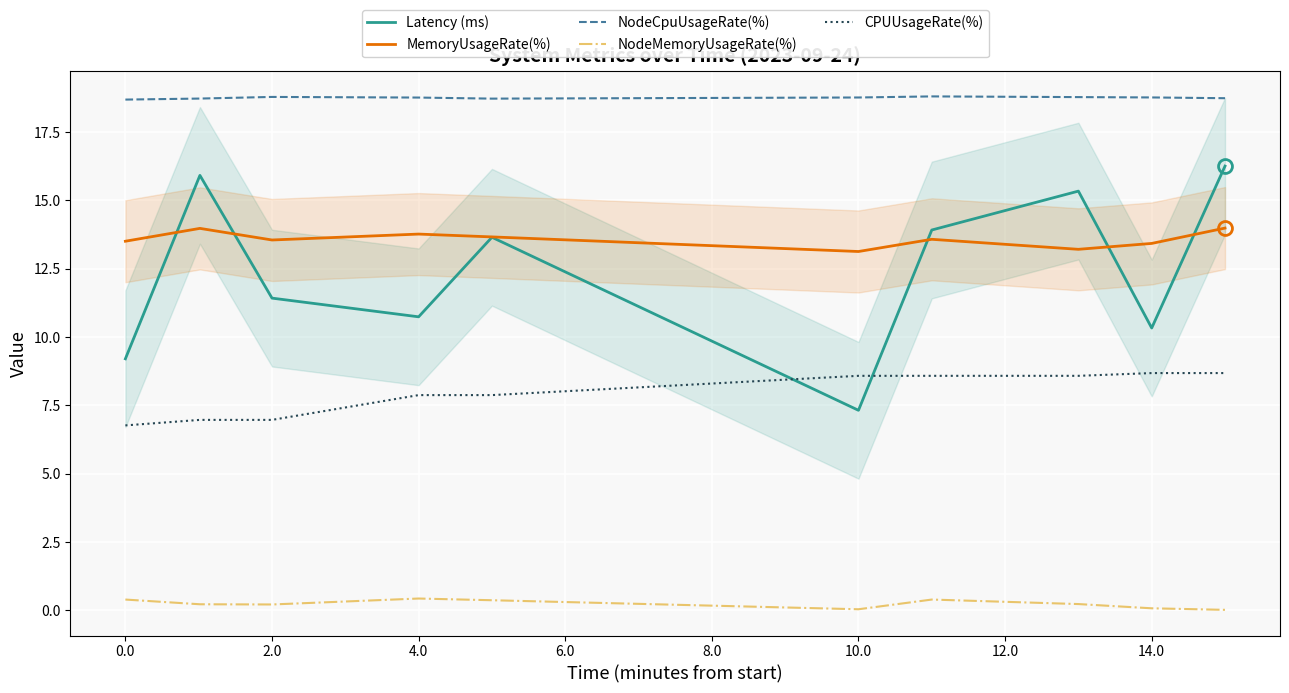

Is the value of Latency (ms) at 10.0 greater than the value of CPUUsageRate(%) at 10.0?

No